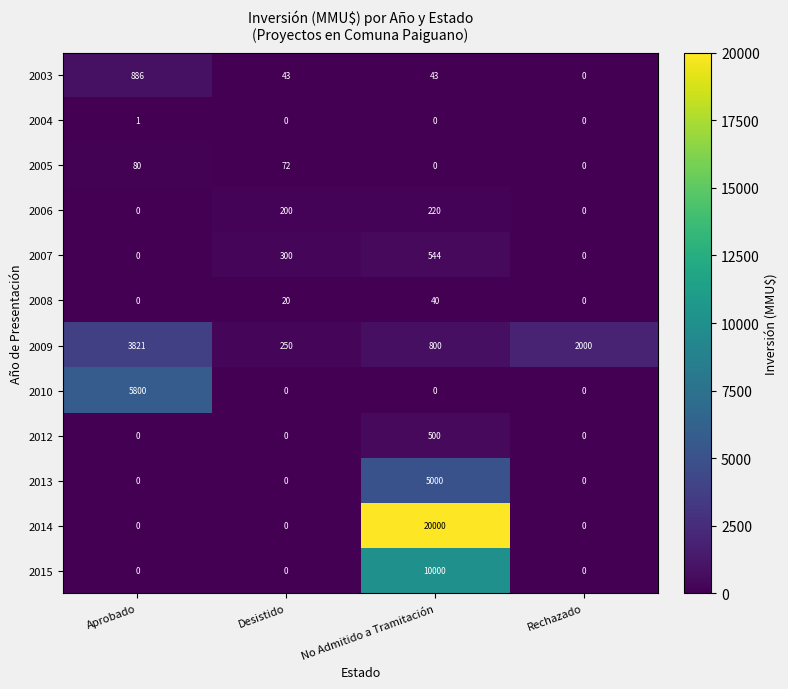

Rank the series by their maximum value, from highest to lowest.

2014, 2015, 2010, 2013, 2009, 2003, 2007, 2012, 2006, 2005, 2008, 2004